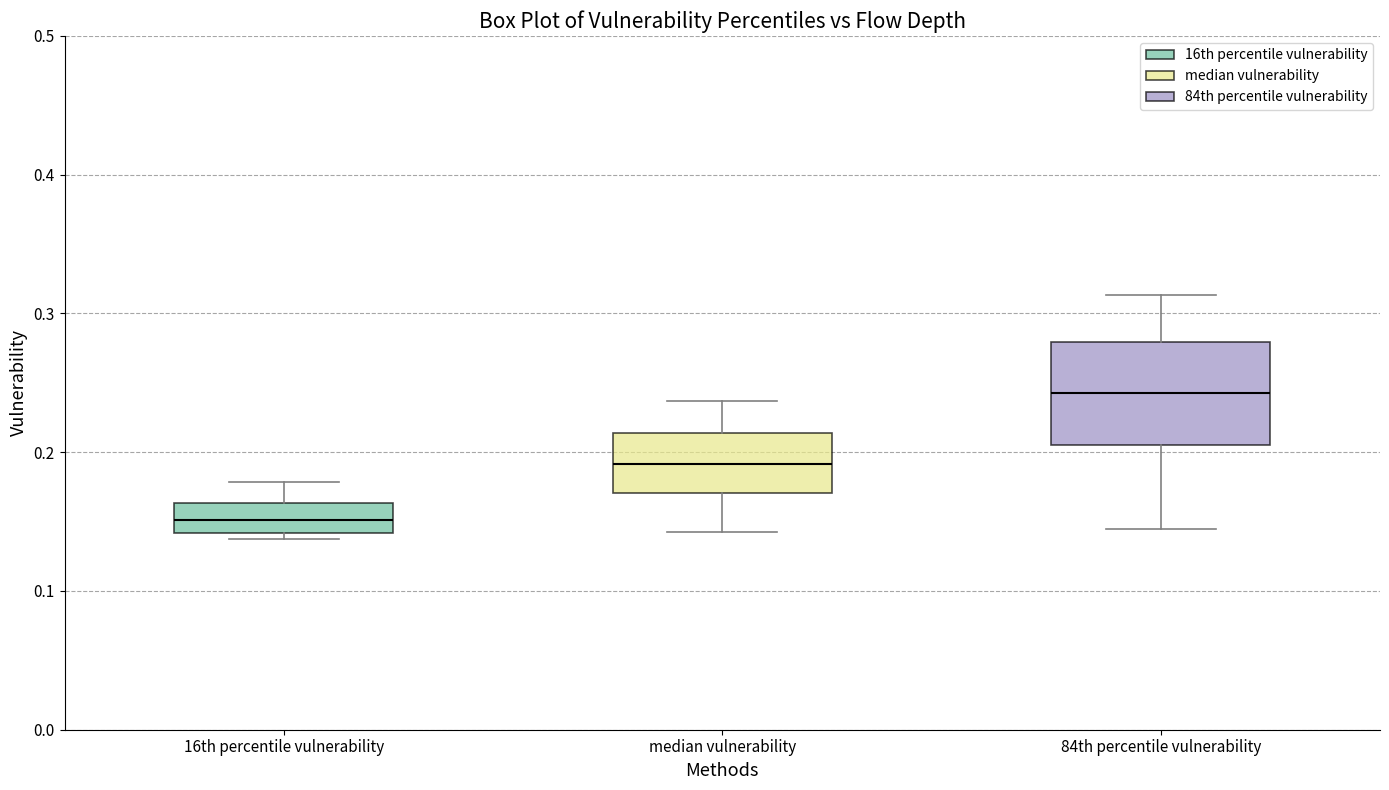

Which box's median line is the highest?

84th percentile vulnerability